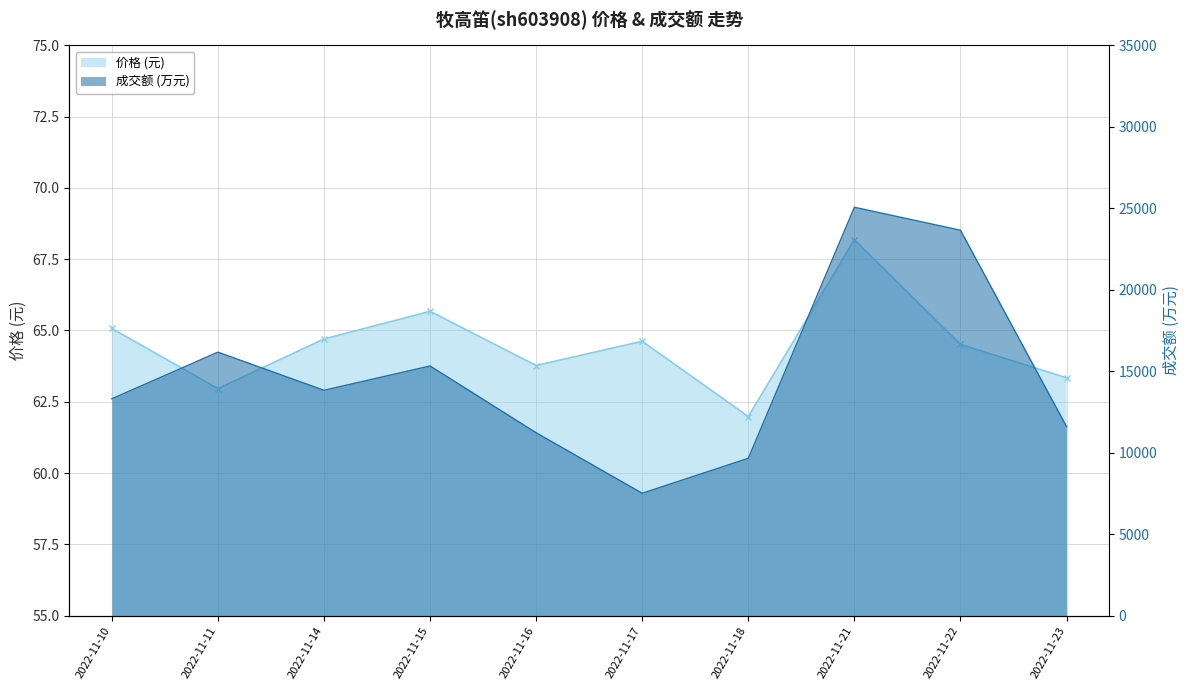

What is the total value across all series at 2022-11-22?

23712.5